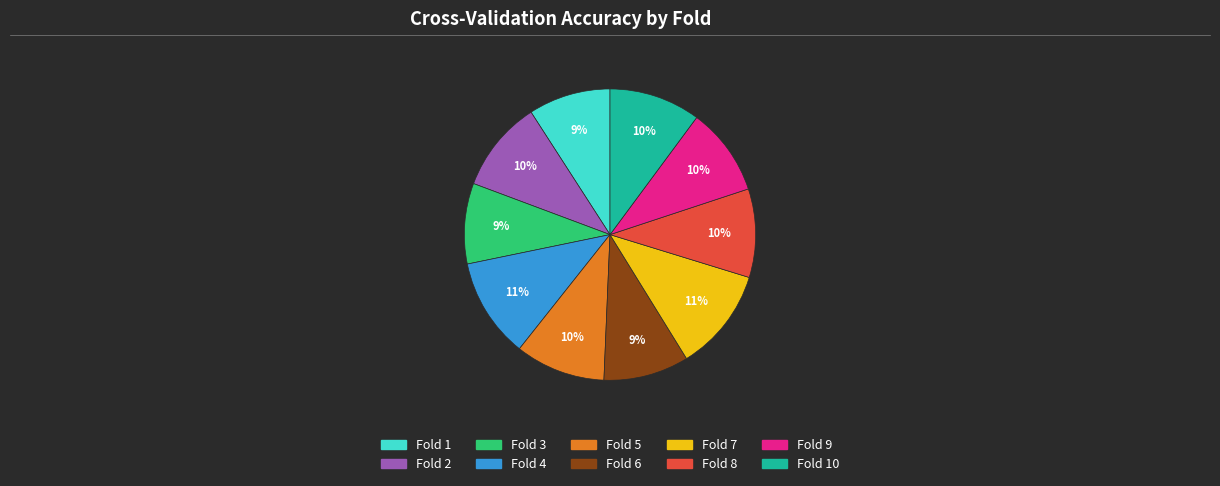

Does any single category account for the majority?

No